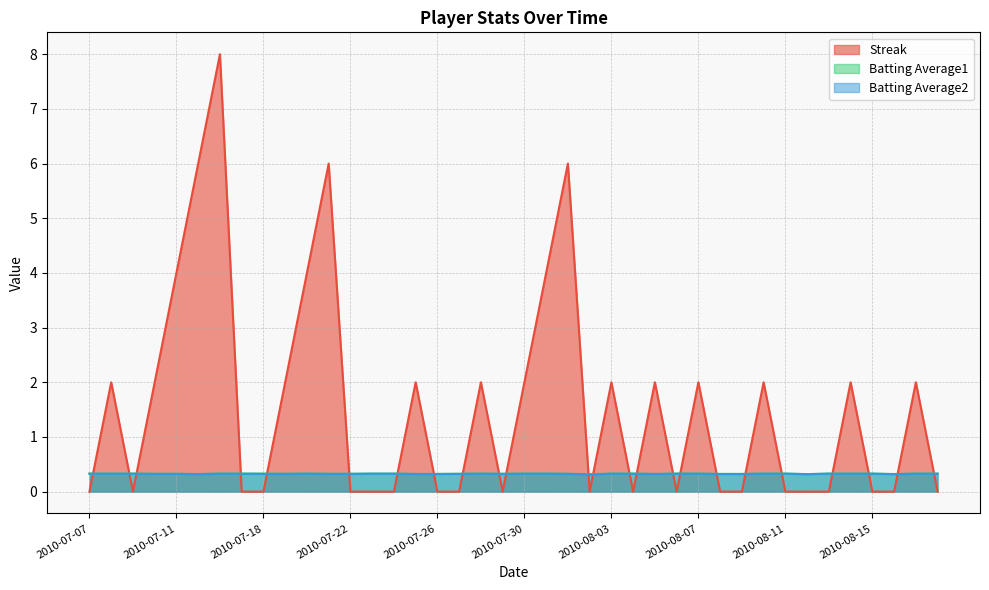

Which label corresponds to the smallest value in the chart?

2010-07-07